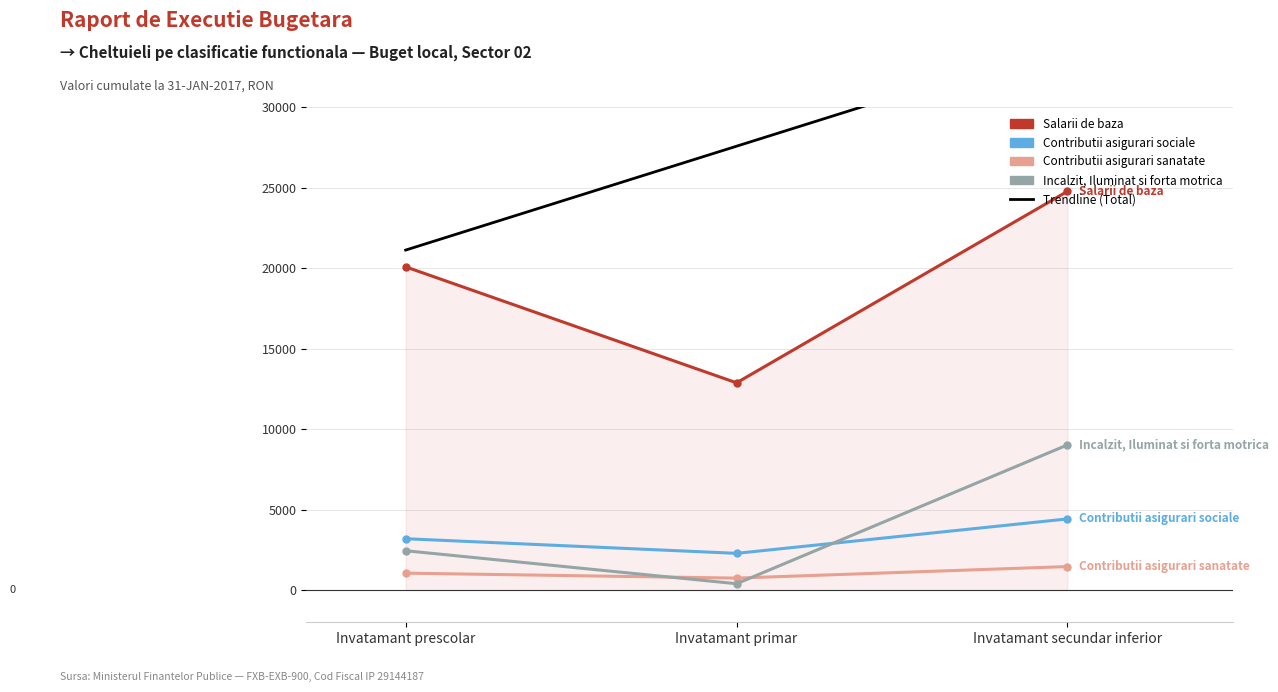

Reading left to right, what are all the values shown in this chart?

Salarii de baza: 20071.0	12871.0	24762.0
Contributii asigurari sociale: 3189.0	2281.0	4419.0
Contributii asigurari sanatate: 1051.0	743.0	1460.0
Incalzit, Iluminat si forta motrica: 2442.6	393.8	9013.5